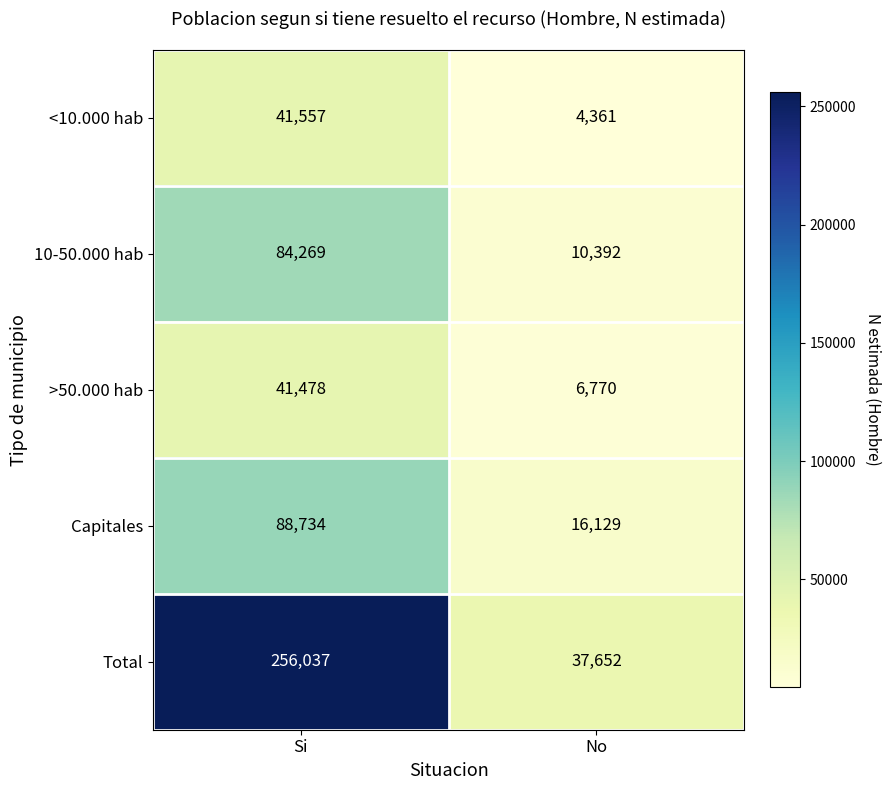

True or false: Capitales has a value of 16129 at No.

True